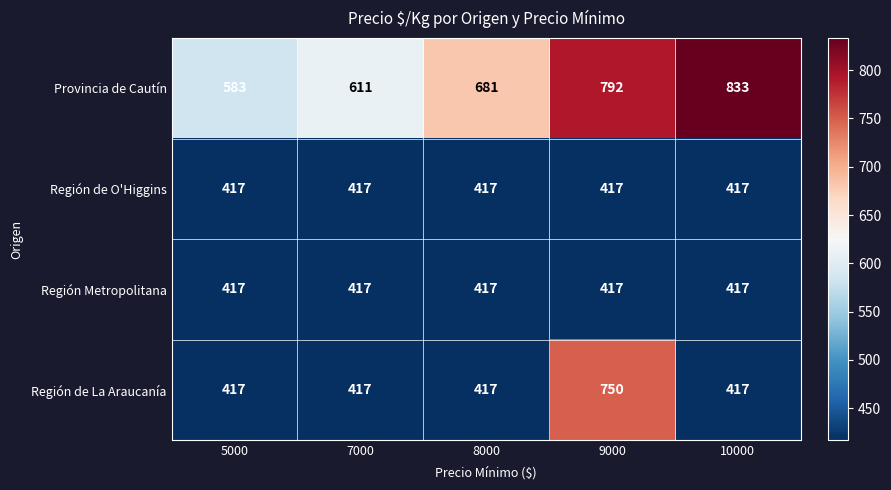

Which series changed the most between 7000 and 9000?

Región de La Araucanía